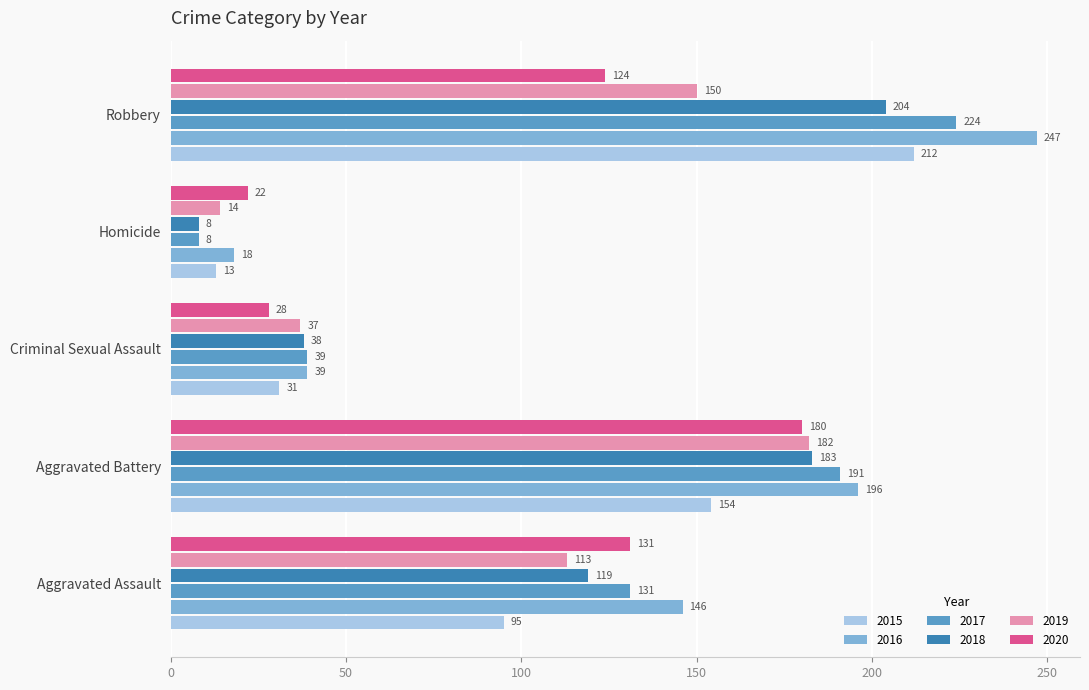

List the series in order of their peak value, highest first.

2016, 2017, 2015, 2018, 2019, 2020